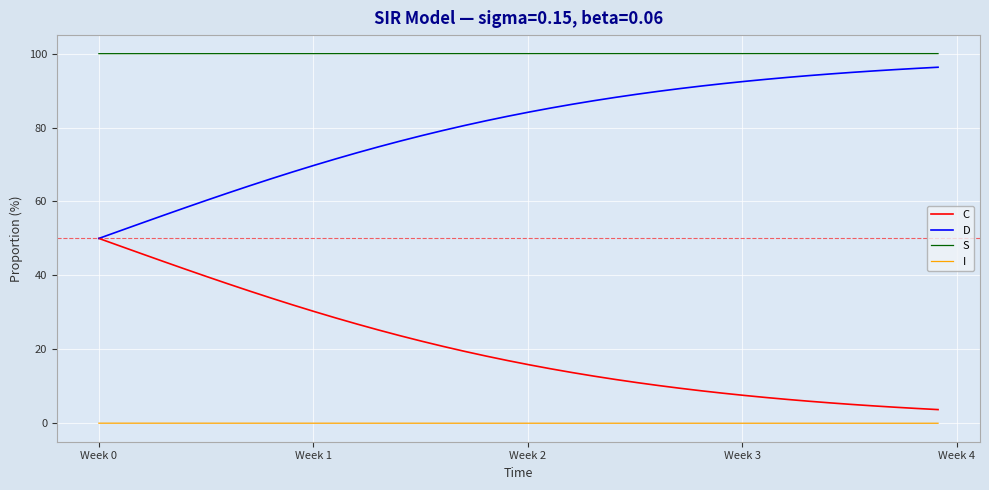

What are all the series names shown in the legend?

C, D, S, I